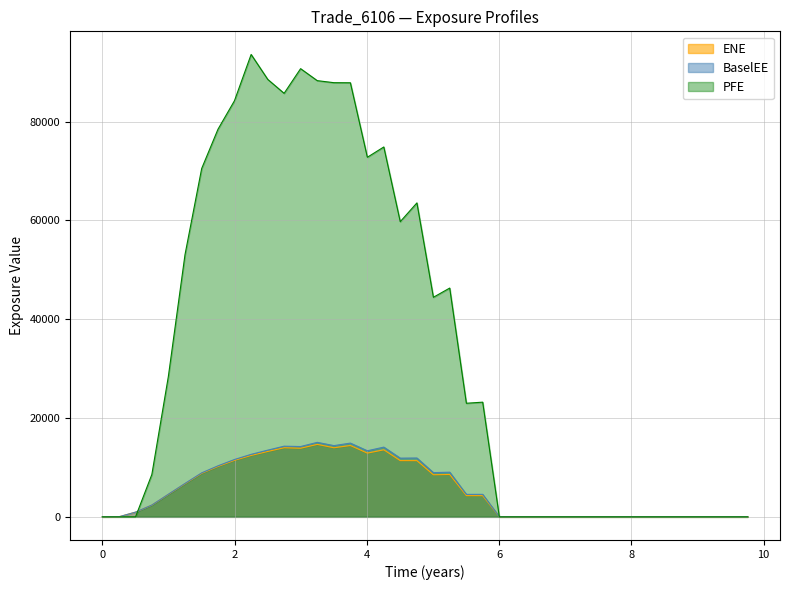

How many lines are shown in the chart?

3